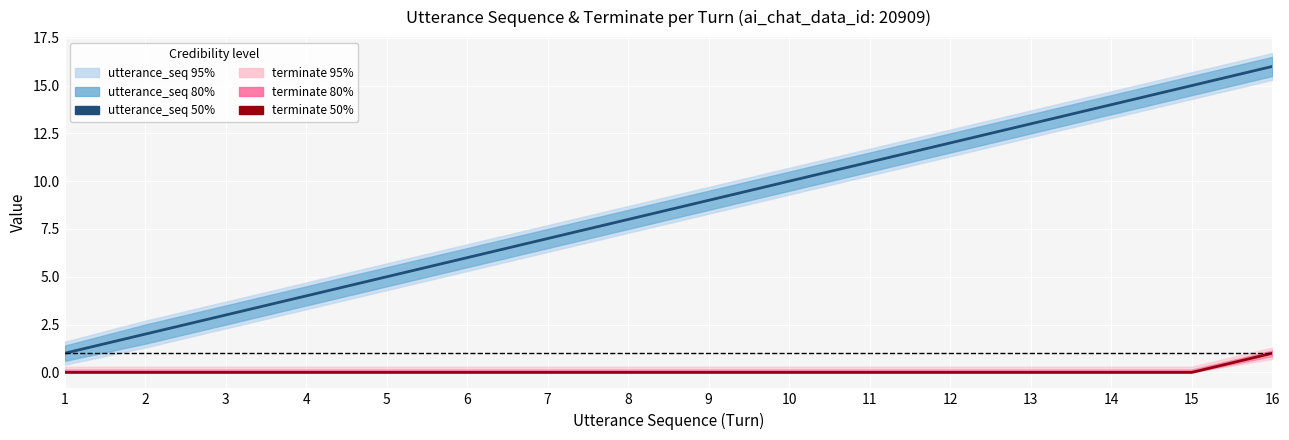

Rank the categories by utterance_seq 50% value from highest to lowest.

16, 15, 14, 13, 12, 11, 10, 9, 8, 7, 6, 5, 4, 3, 2, 1